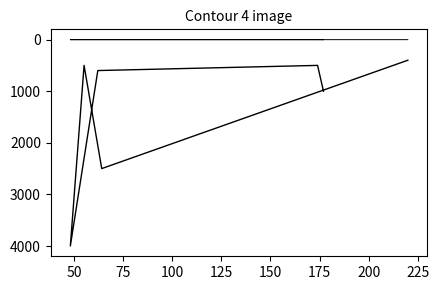

The stock series shows 0 at 175. True or false?

False